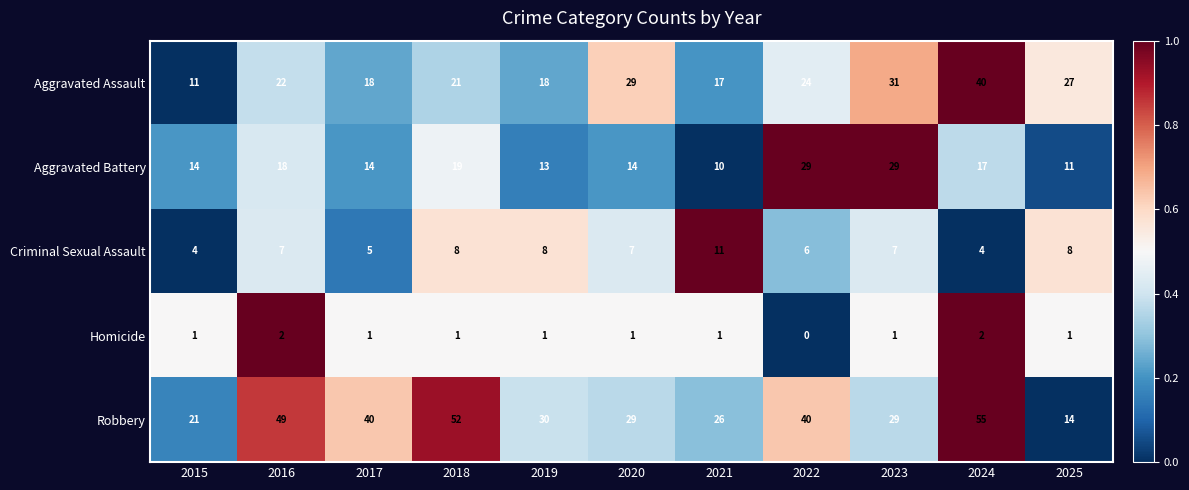

Rank the series by their maximum value, from highest to lowest.

Robbery, Aggravated Assault, Aggravated Battery, Criminal Sexual Assault, Homicide